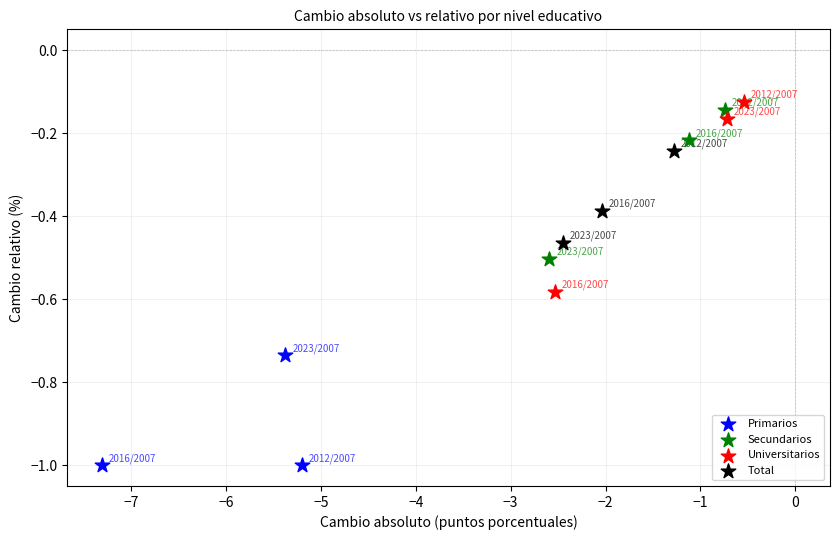

Which series reaches the minimum Y coordinate?

Primarios